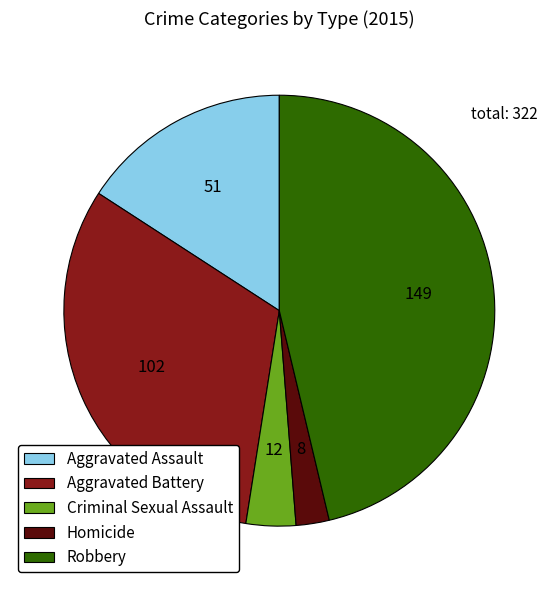

Which has a higher value, Homicide or Aggravated Battery?

Aggravated Battery